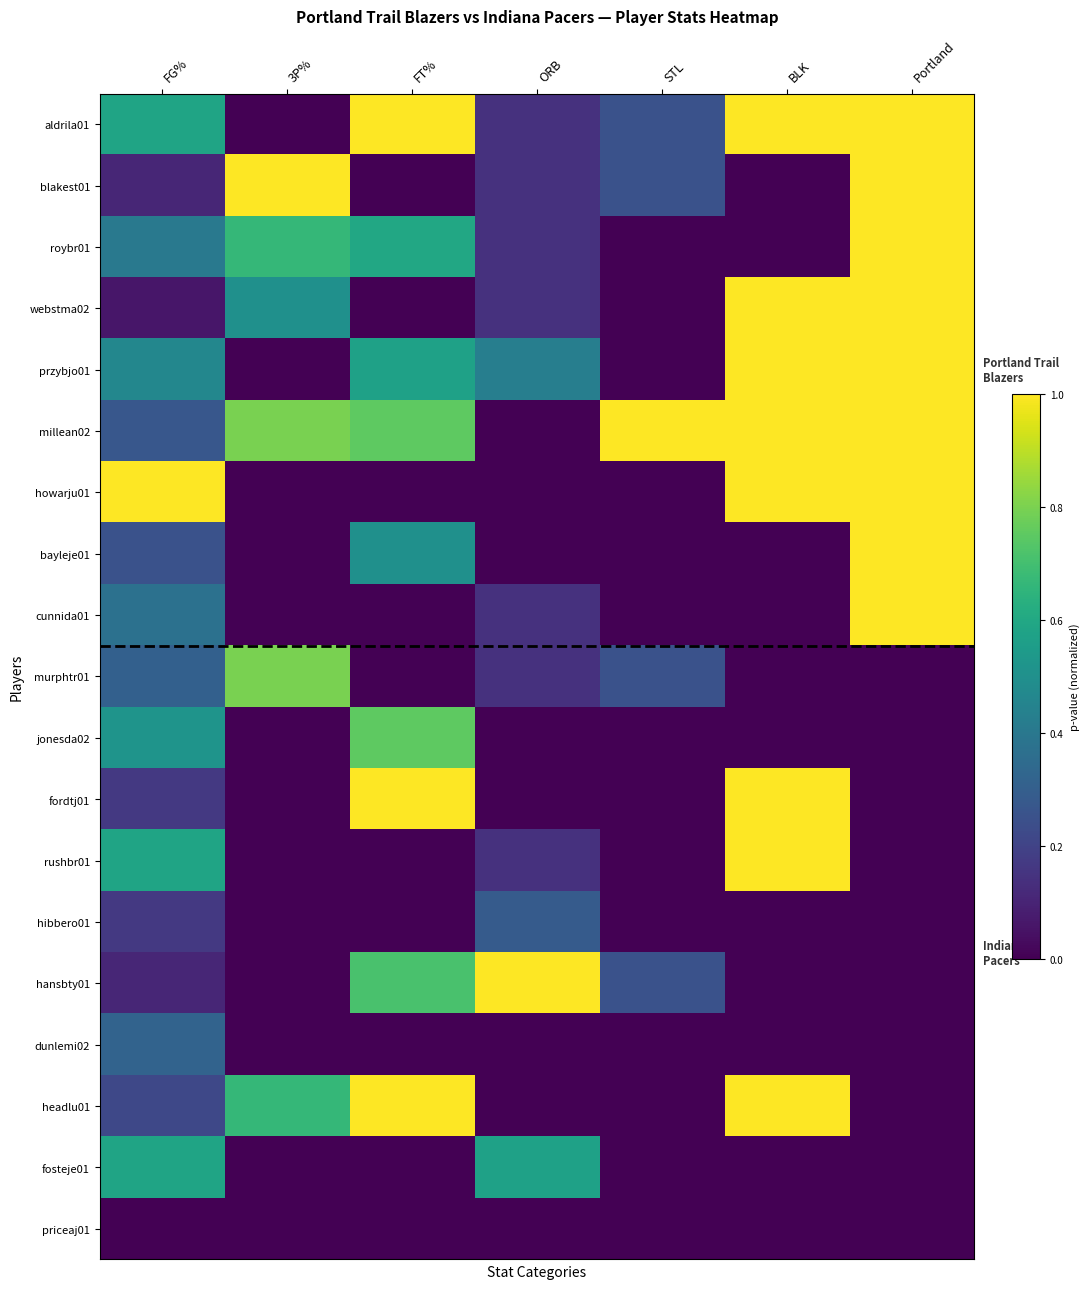

Between FG% and FT%, which series saw the biggest shift?

howarju01